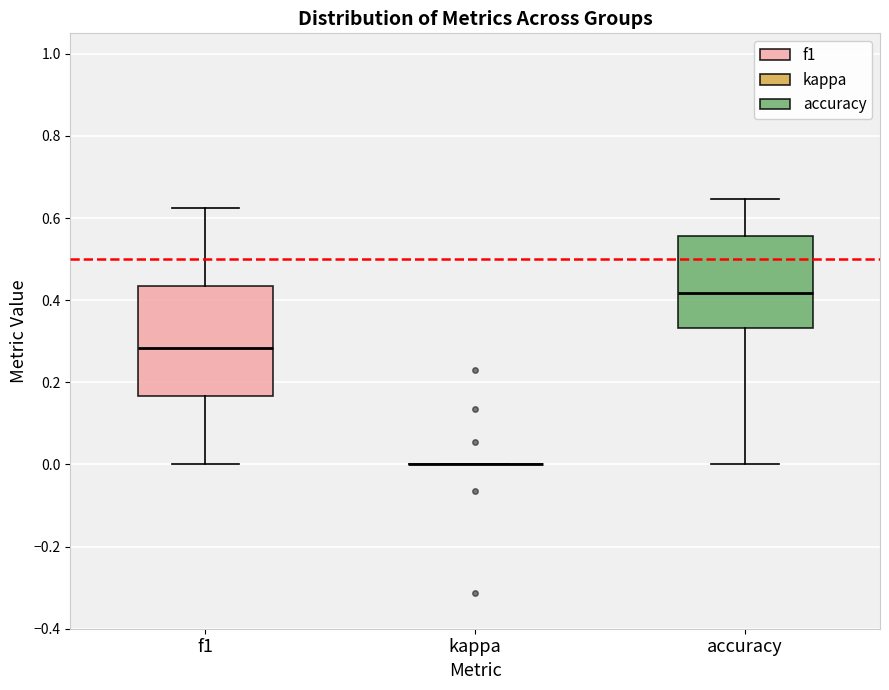

Where does the median line of the box for f1 sit on the y-axis? The values are not printed on the chart, so give them approximately, as read against the axis.

0.28